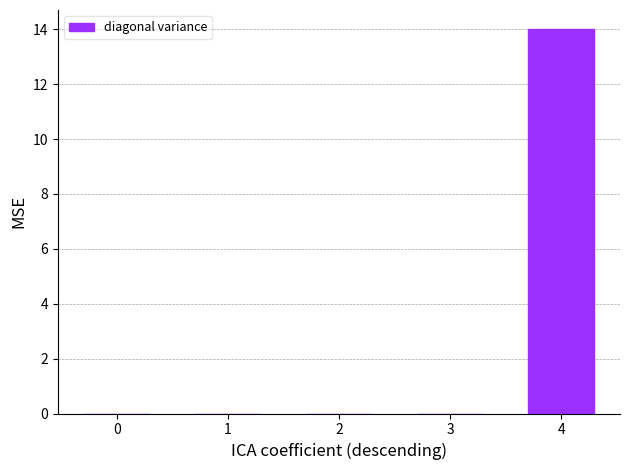

Which category has the highest value across all series?

4